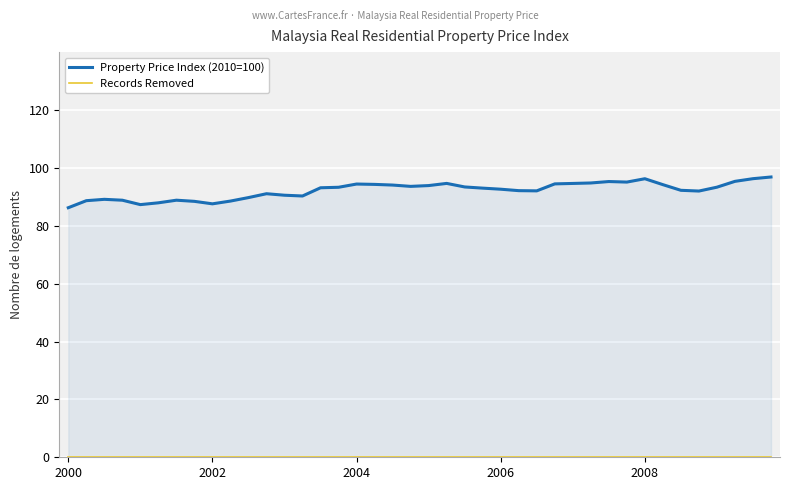

At 23, list the series in order from largest to smallest.

Property Price Index (2010=100), Records Removed